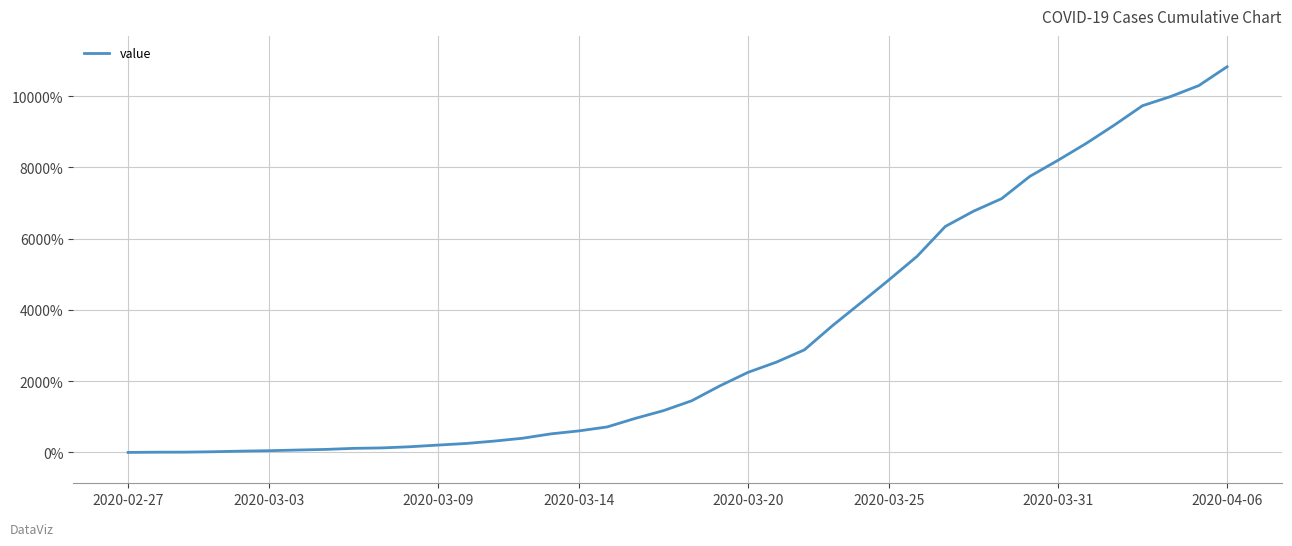

What is the maximum value shown in the chart?

10828.1